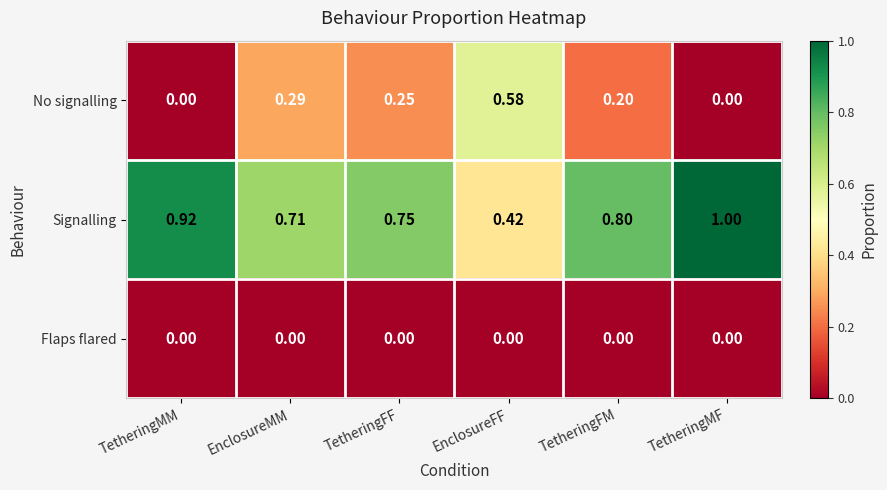

How many distinct data groups are displayed?

3